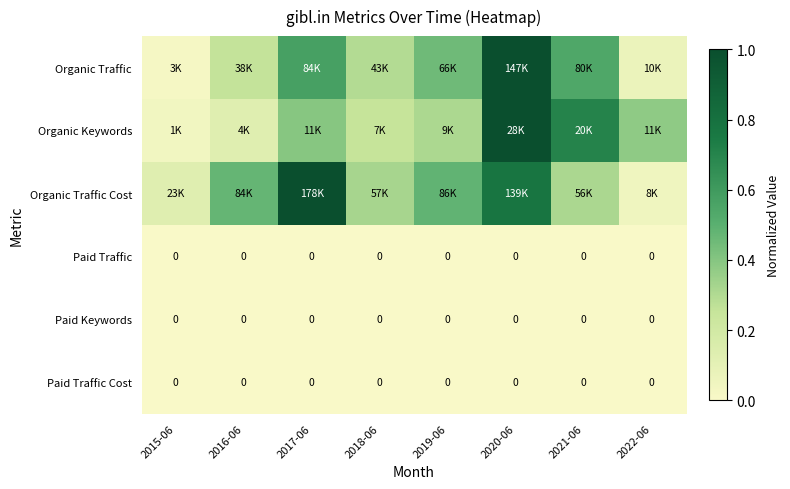

What is the total value across all series at 2021-06?

1.6